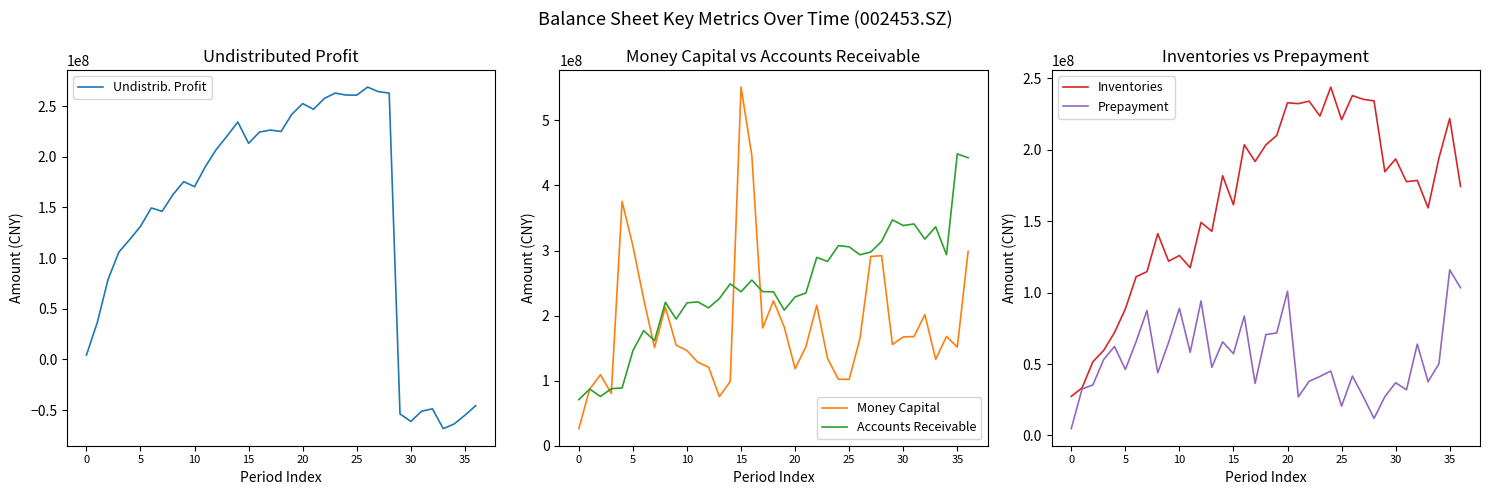

What is the minimum value for Undistrib. Profit?

-68339221.7